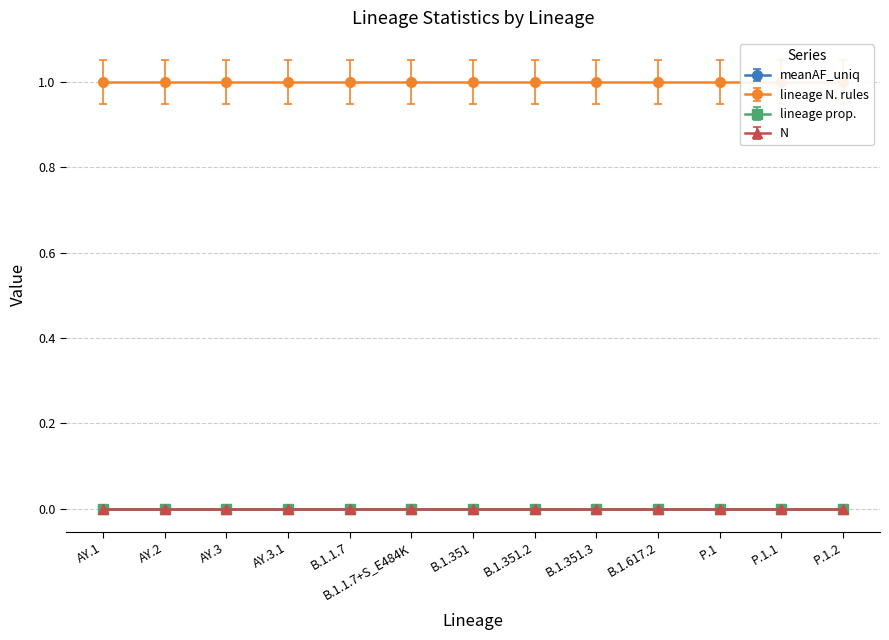

How many lines are shown in the chart?

4